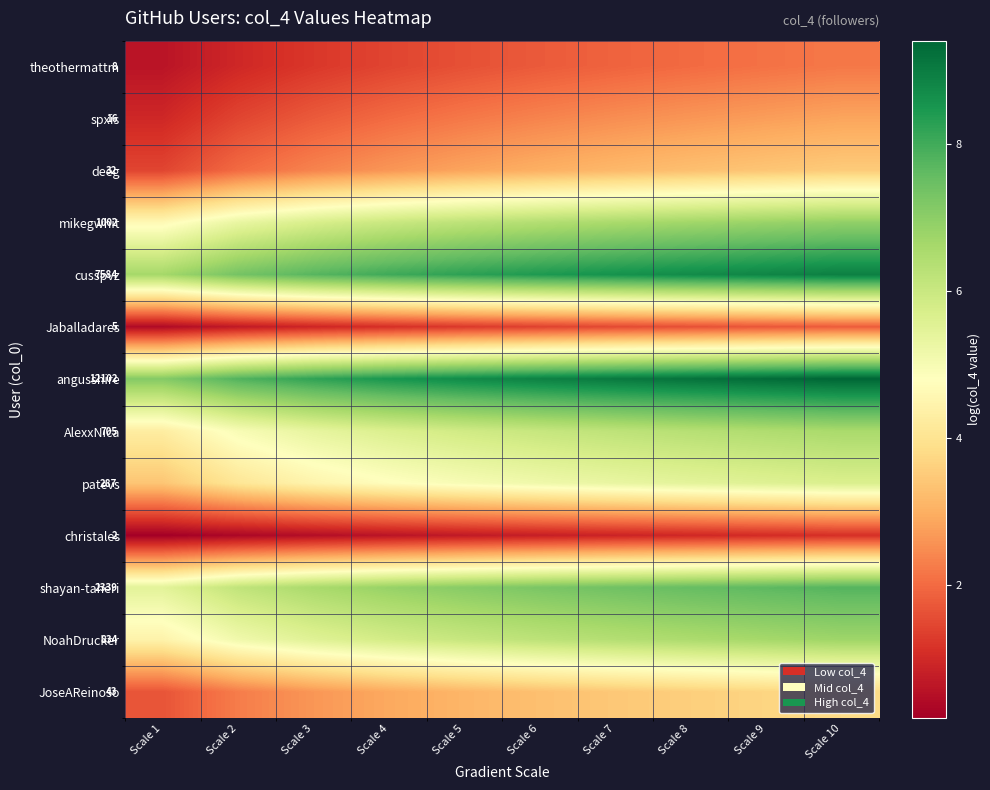

How many data points in patevs are above 5?

5